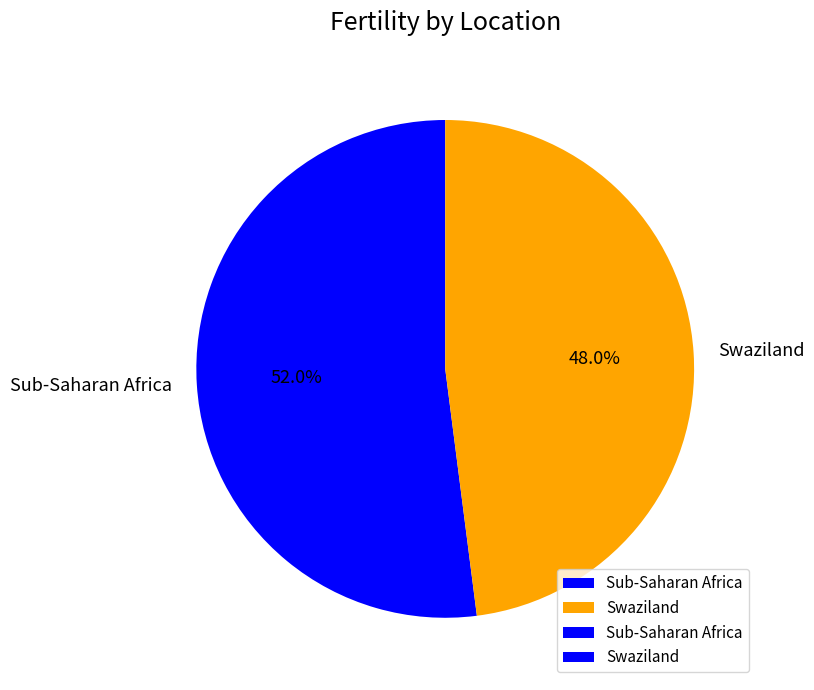

How many segments does this pie chart have?

2